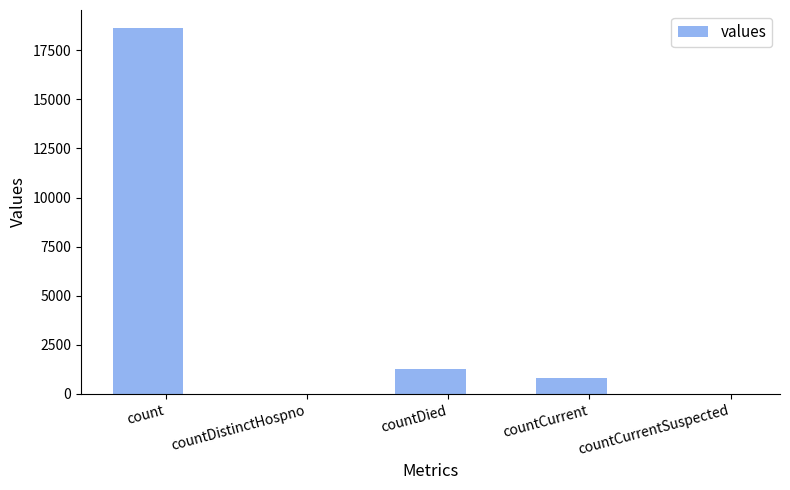

What is the sum of the values at countDistinctHospno and countCurrent?

789